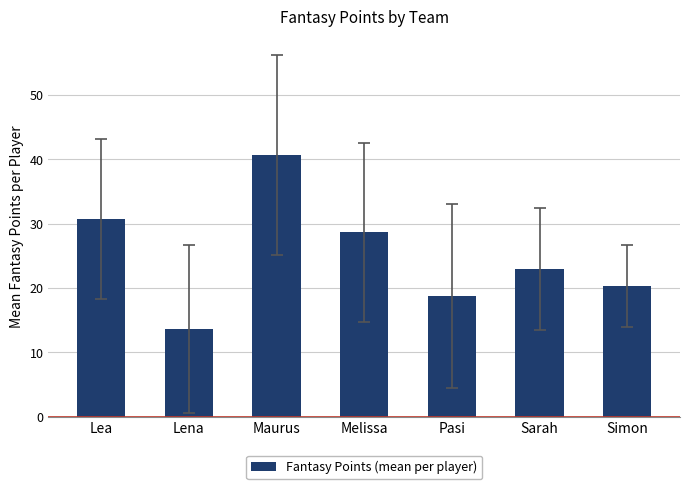

Reading left to right, transcribe all the data shown in this chart.

Lea=30.7	Lena=13.7	Maurus=40.7	Melissa=28.7	Pasi=18.8	Sarah=23.0	Simon=20.3